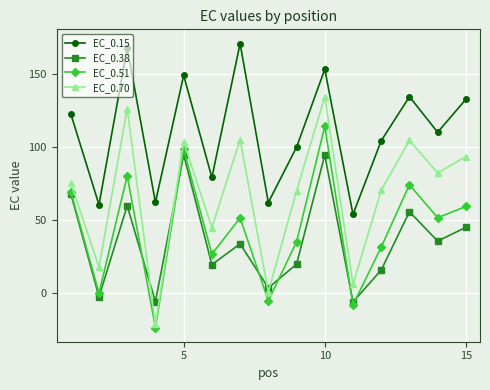

What is the minimum value for EC_0.51?

-23.5